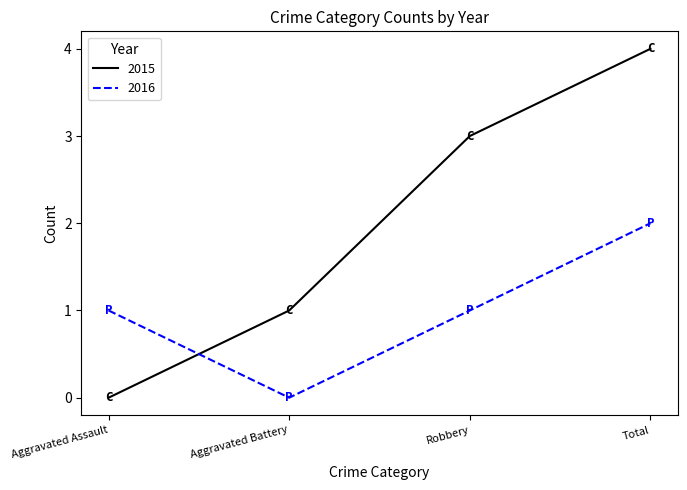

Is it true that 2016 equals 4 at Total?

False